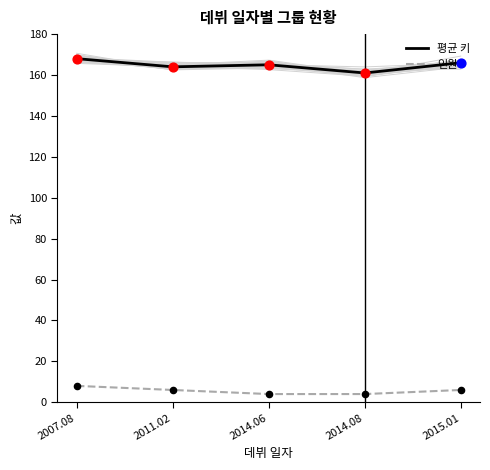

Which series has the largest Y range (max minus min)?

평균 키